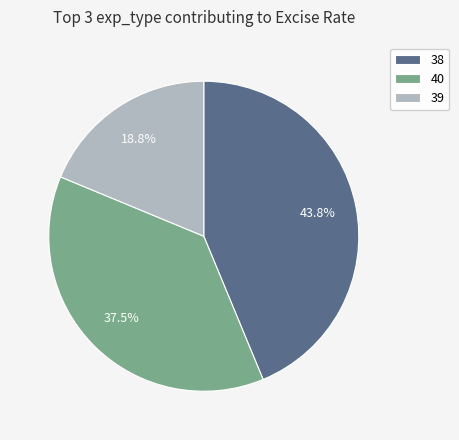

To the nearest percent, what is the difference between the 39 and 40 slice percentages?

19%